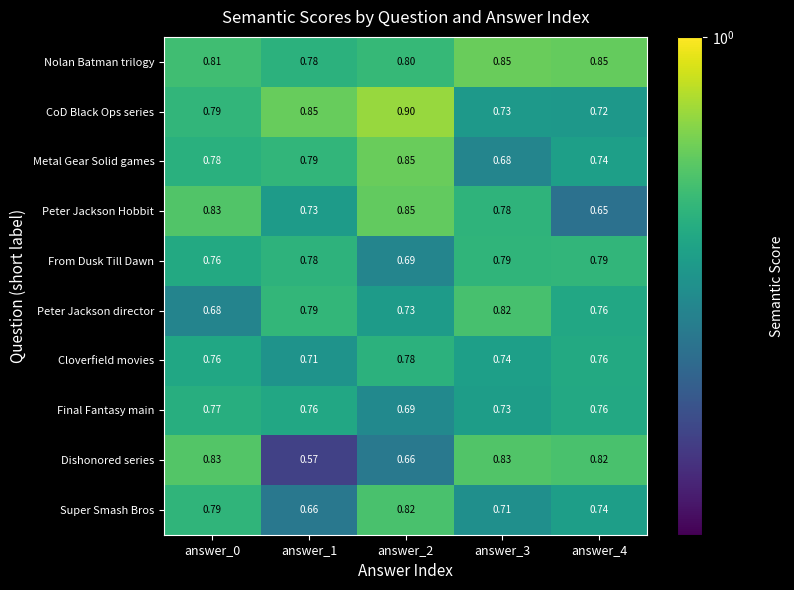

Which series has the largest total across all categories?

Nolan Batman trilogy